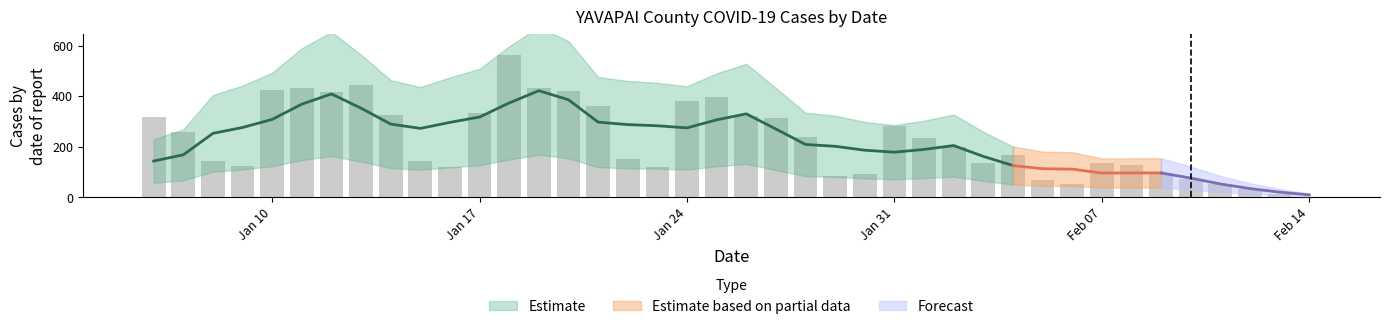

What is the difference between the second highest and minimum values?

442